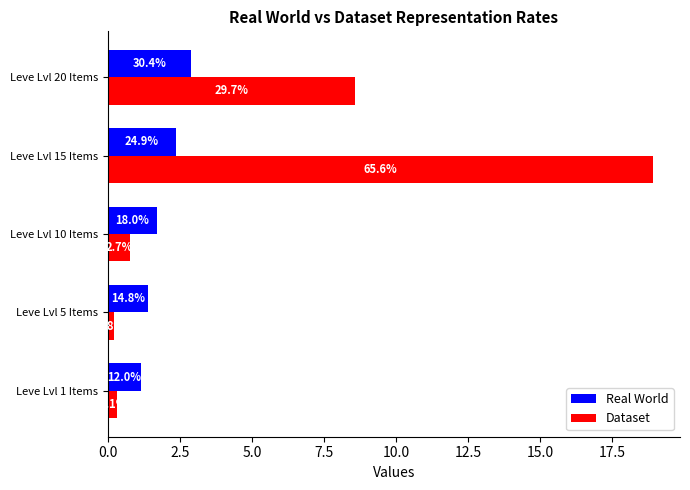

What are all the series names shown in the legend?

Real World, Dataset